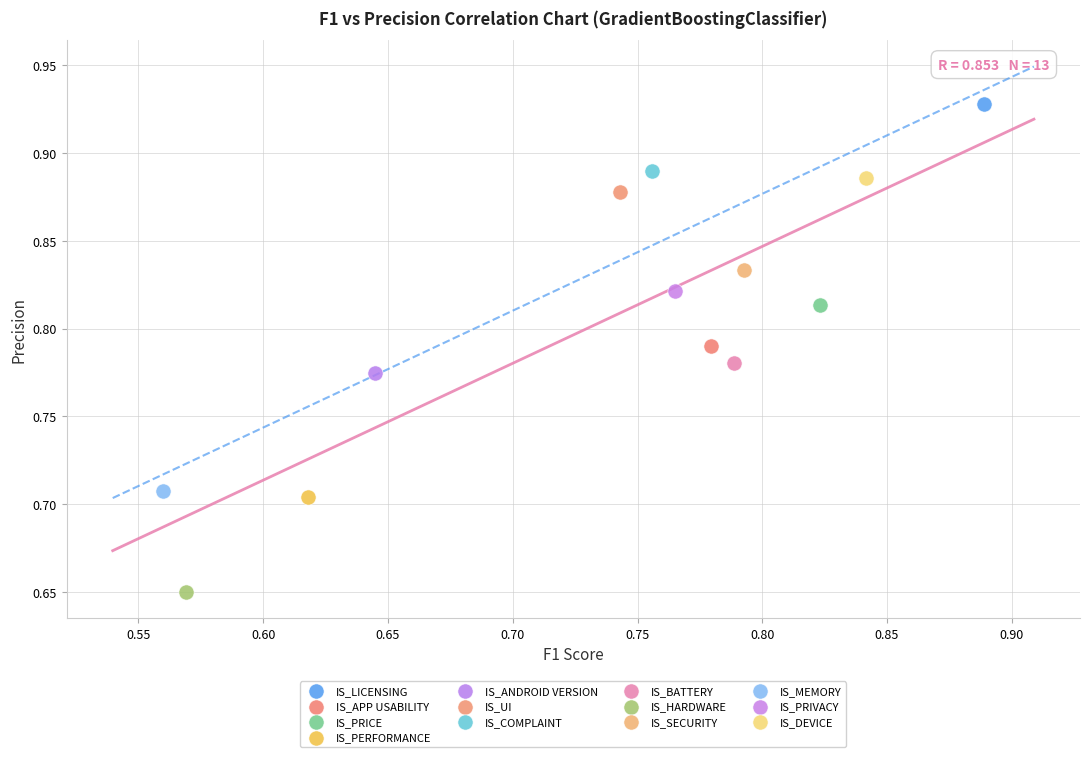

Which series reaches the maximum Y coordinate?

IS_LICENSING